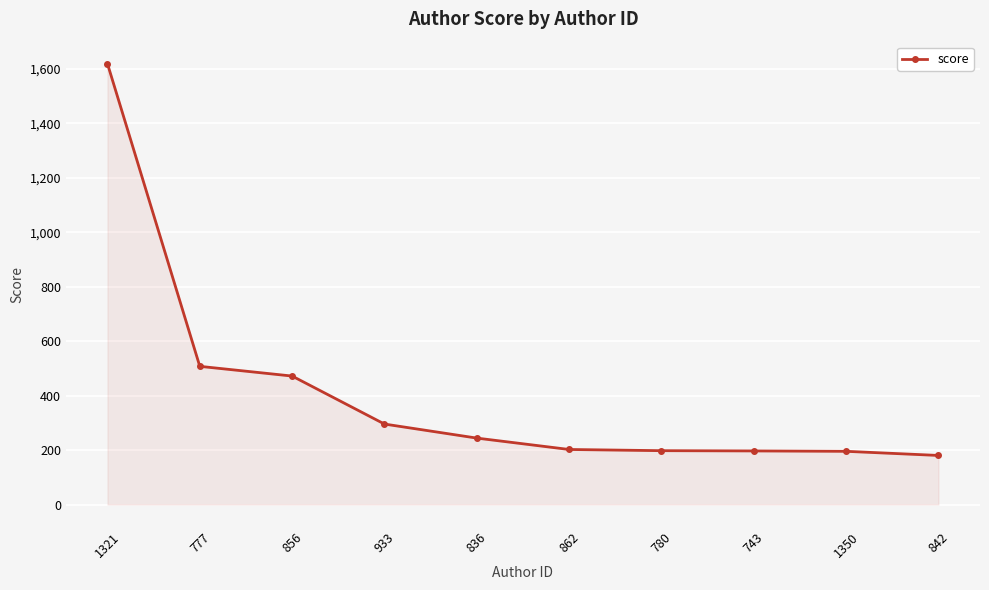

What value does the data have at 842?

180.3